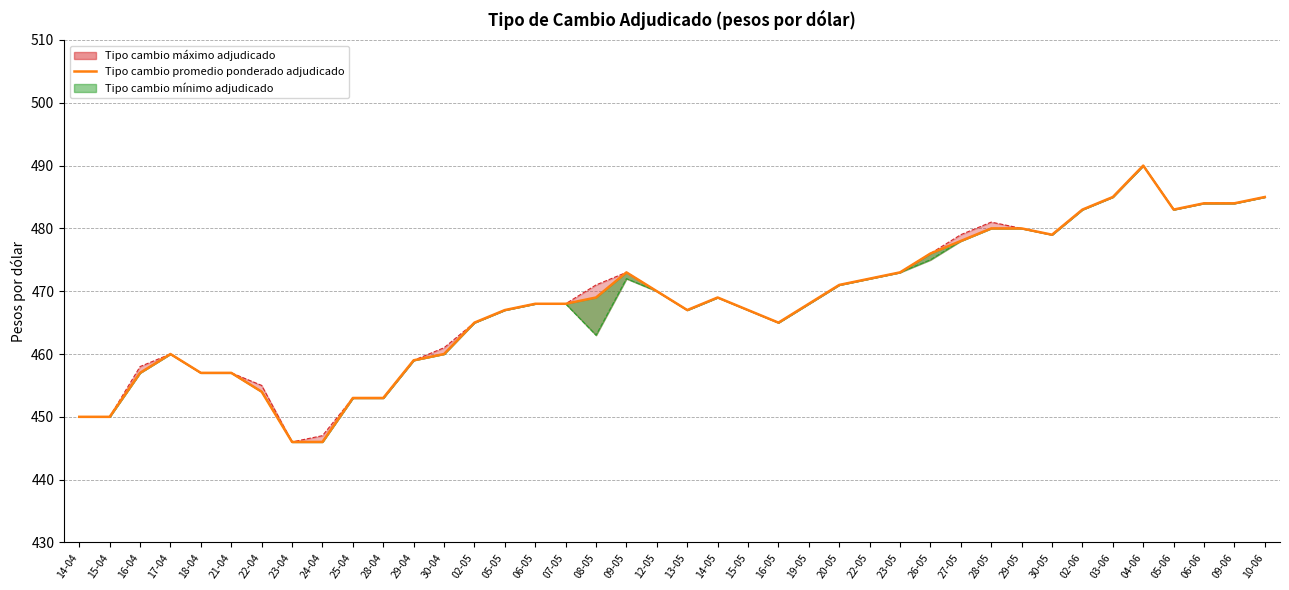

What is the difference between the values at 23-04 and 09-05?

27